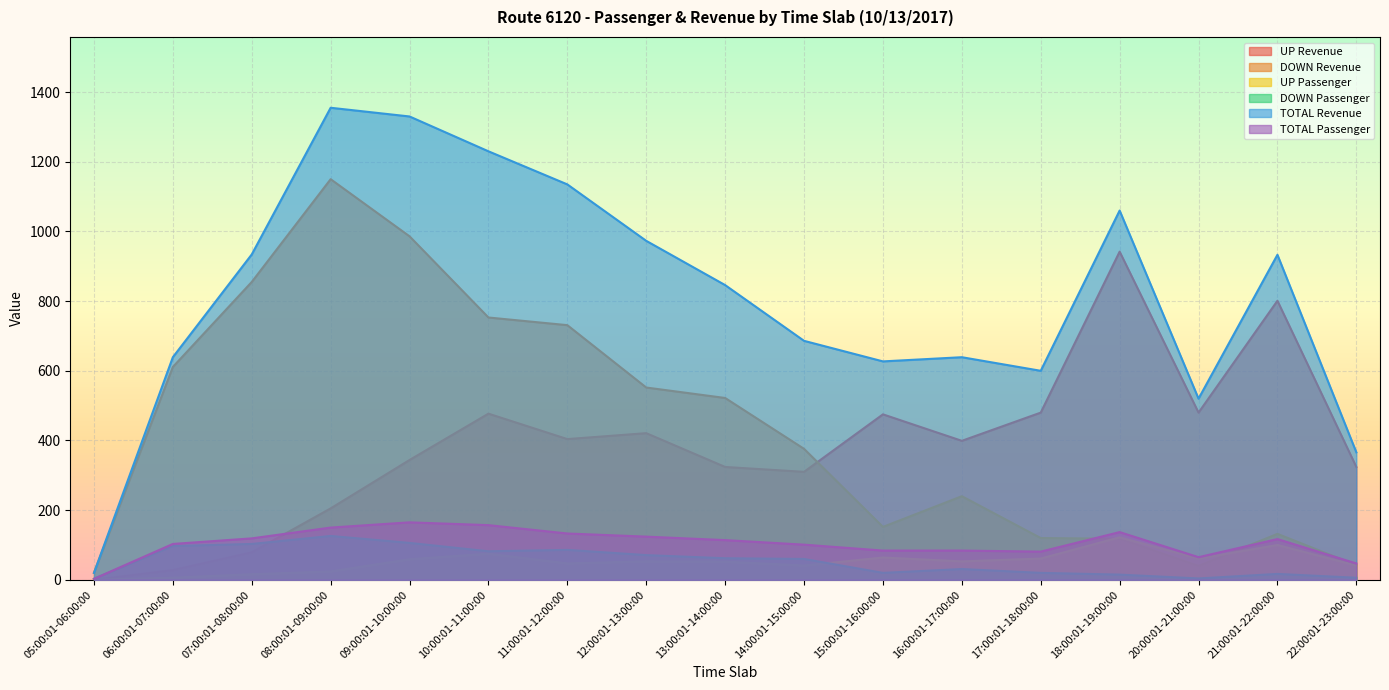

What is the sum of the DOWN Revenue values at 17:00:01-18:00:00 and 08:00:01-09:00:00?

1270